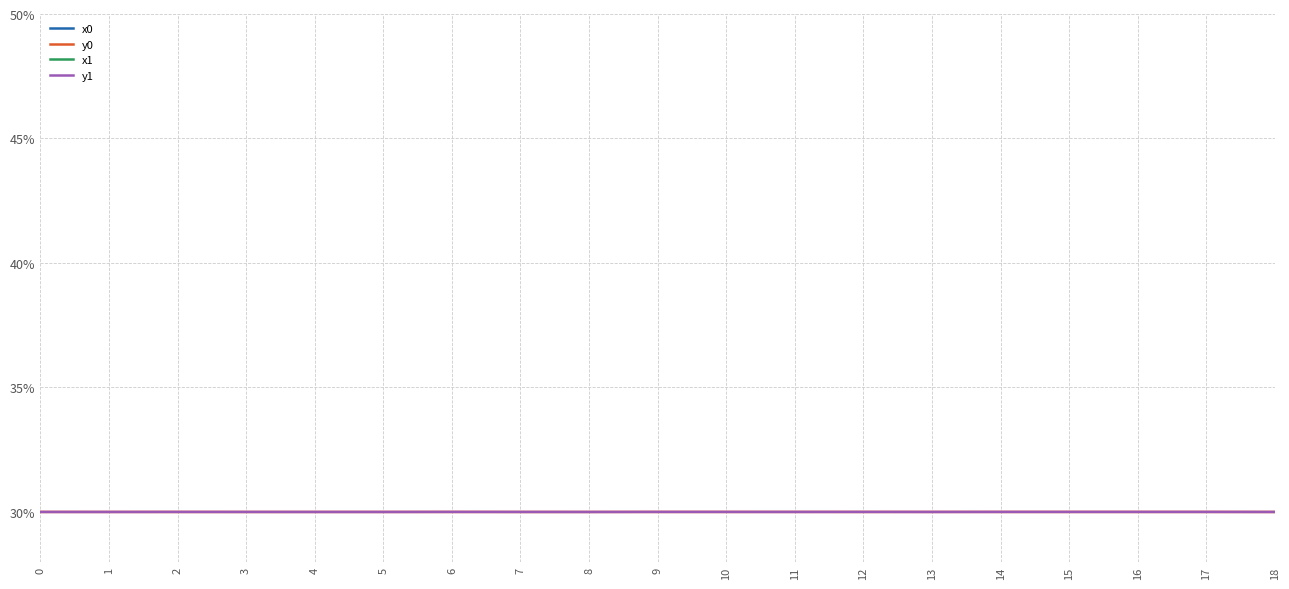

What is the maximum value for y0?

30.0